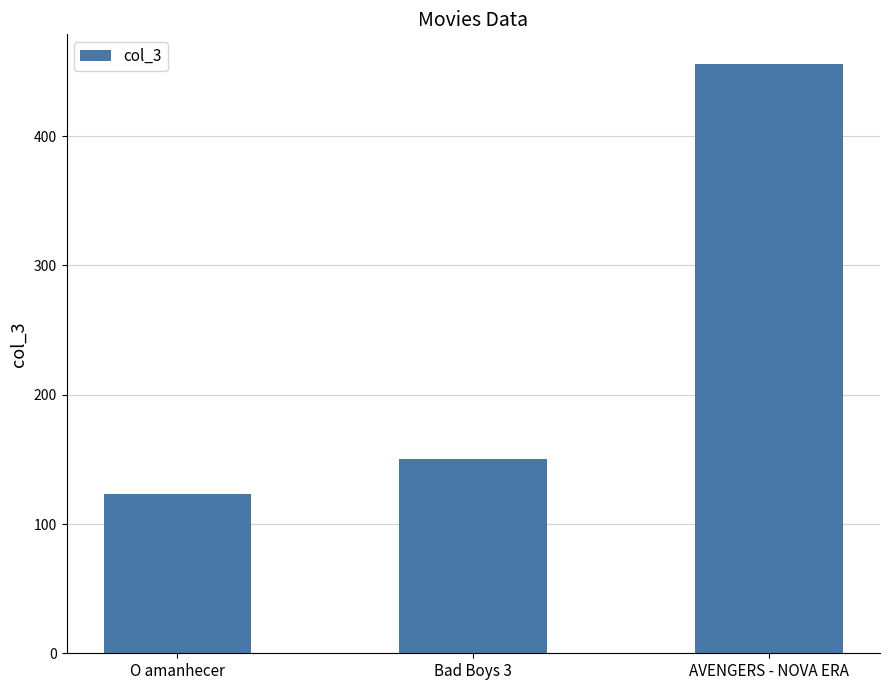

How many bars are there in total?

3